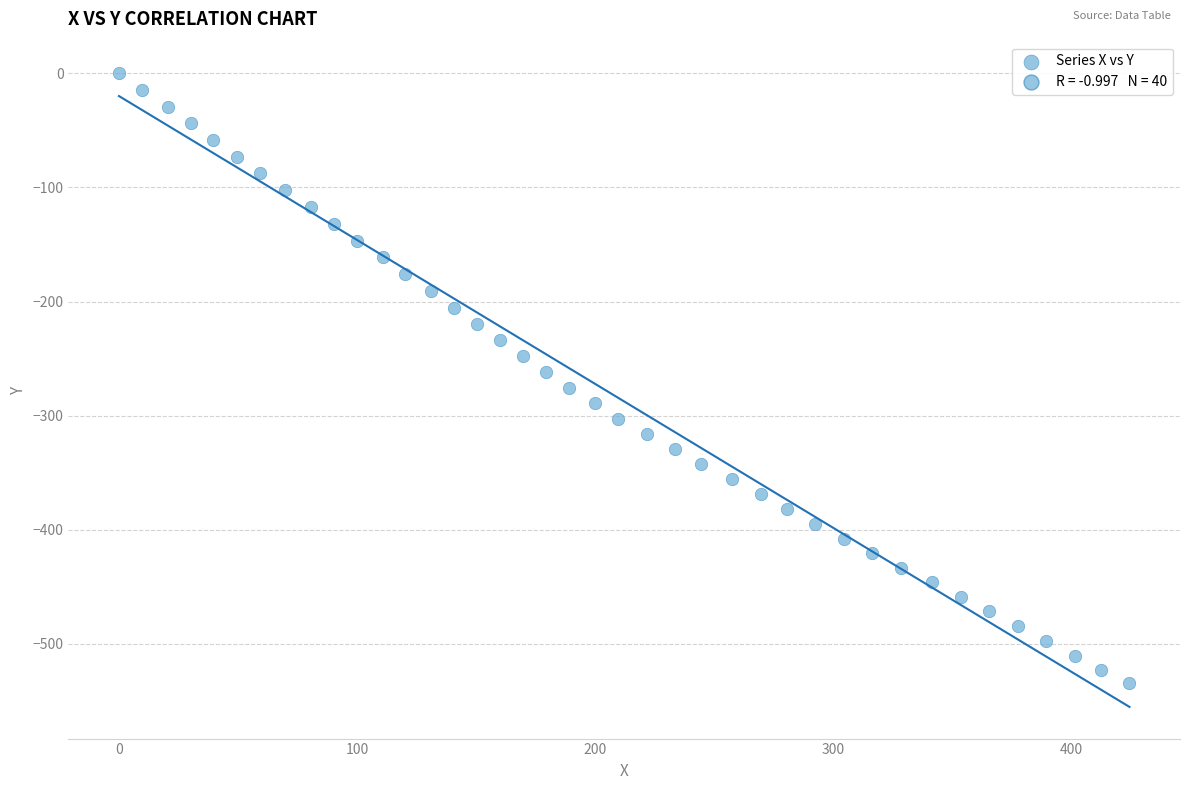

What is the range of Y values (max minus min)?

534.7